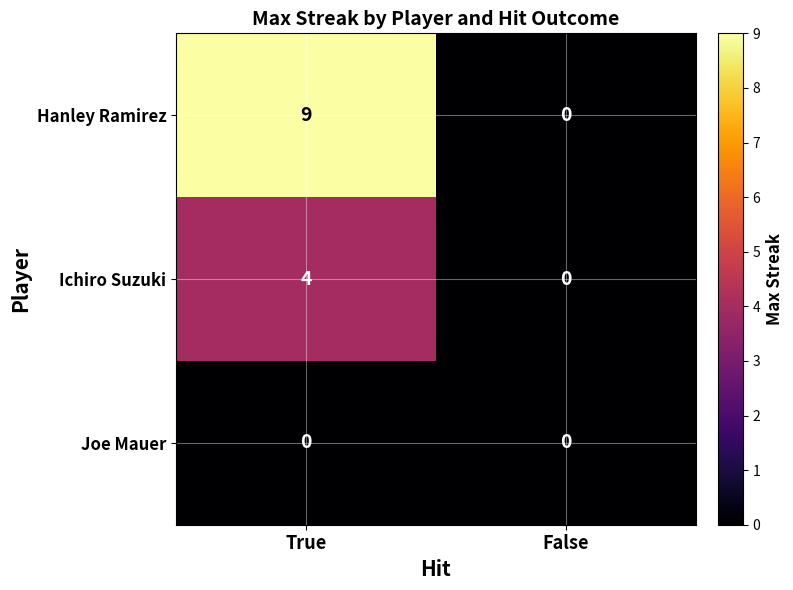

Which category has the lowest value in the Ichiro Suzuki series?

False